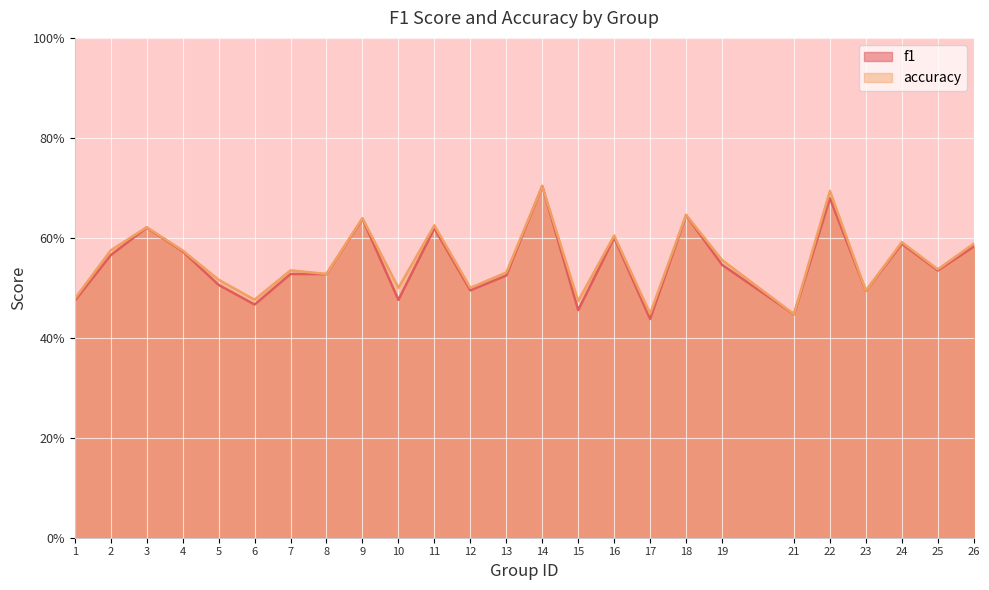

Is the value of accuracy at 8 greater than the value of f1 at 9?

No